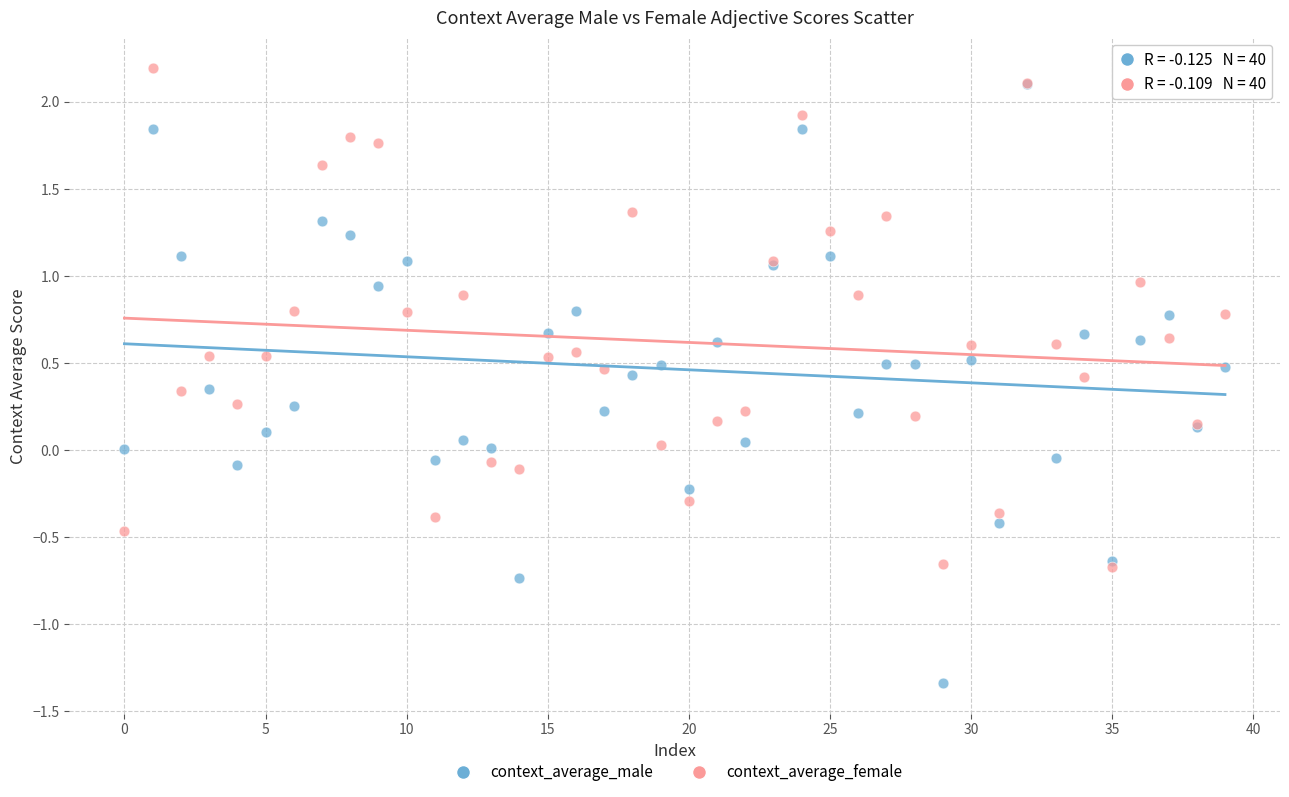

What are all the series names shown in the legend?

context_average_male, context_average_female